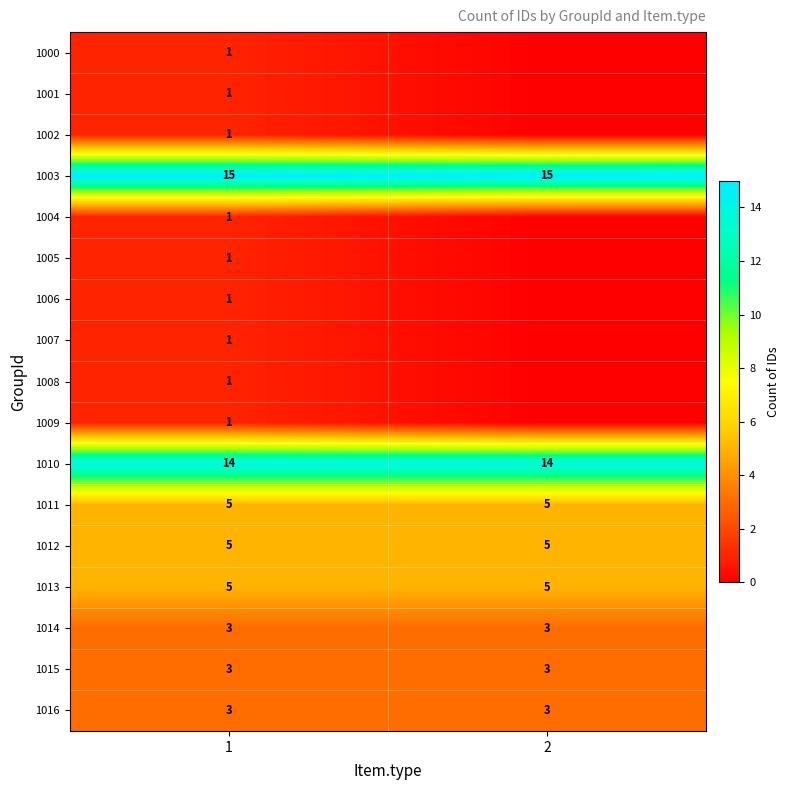

What is the approximate value of 1015 at 2?

3